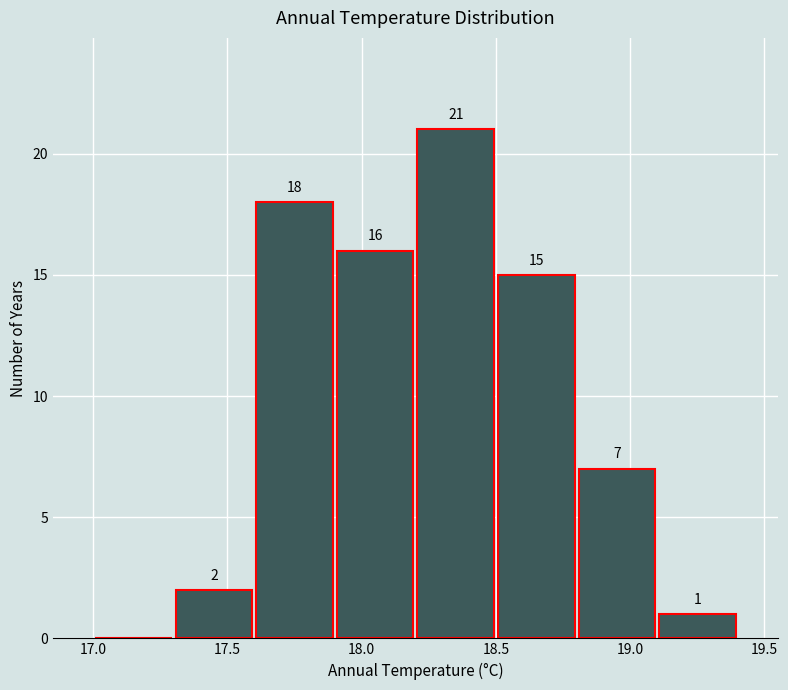

Which range on the x-axis has the tallest bar?

18.2 to 18.5